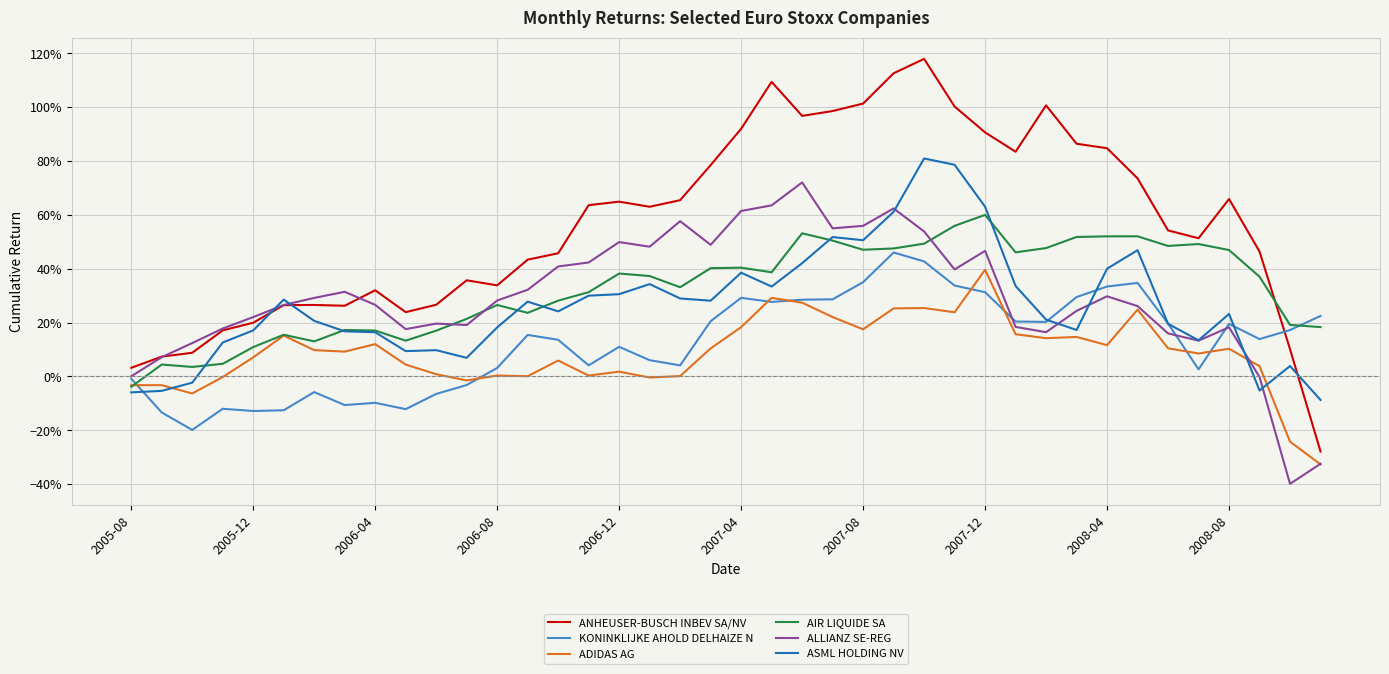

List the series in order of their peak value, lowest first.

ADIDAS AG, KONINKLIJKE AHOLD DELHAIZE N, AIR LIQUIDE SA, ALLIANZ SE-REG, ASML HOLDING NV, ANHEUSER-BUSCH INBEV SA/NV